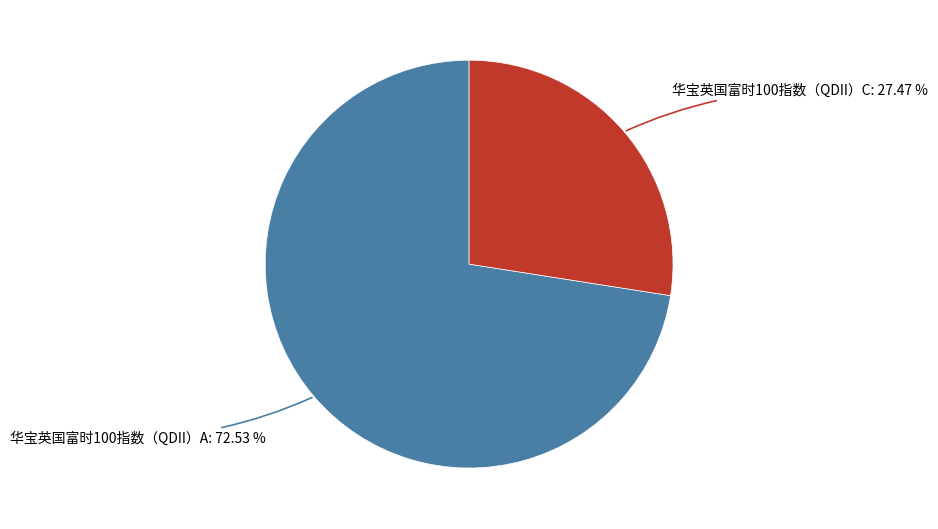

Is there a majority slice in this chart?

Yes